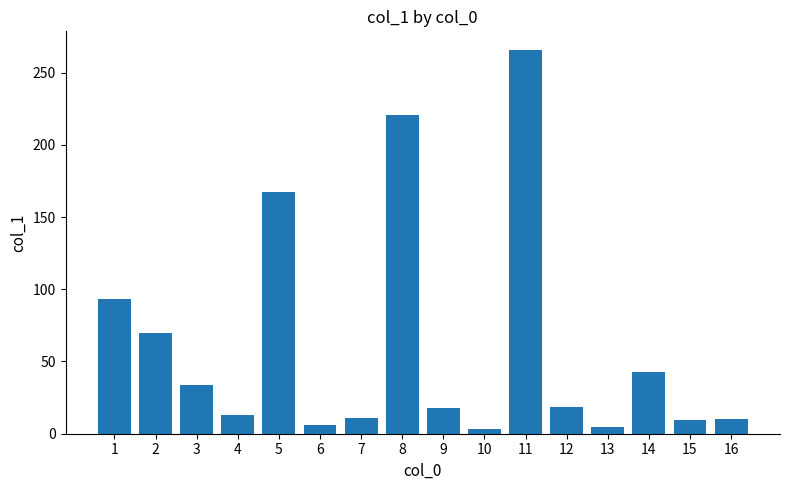

Which label corresponds to the largest value in the chart?

11